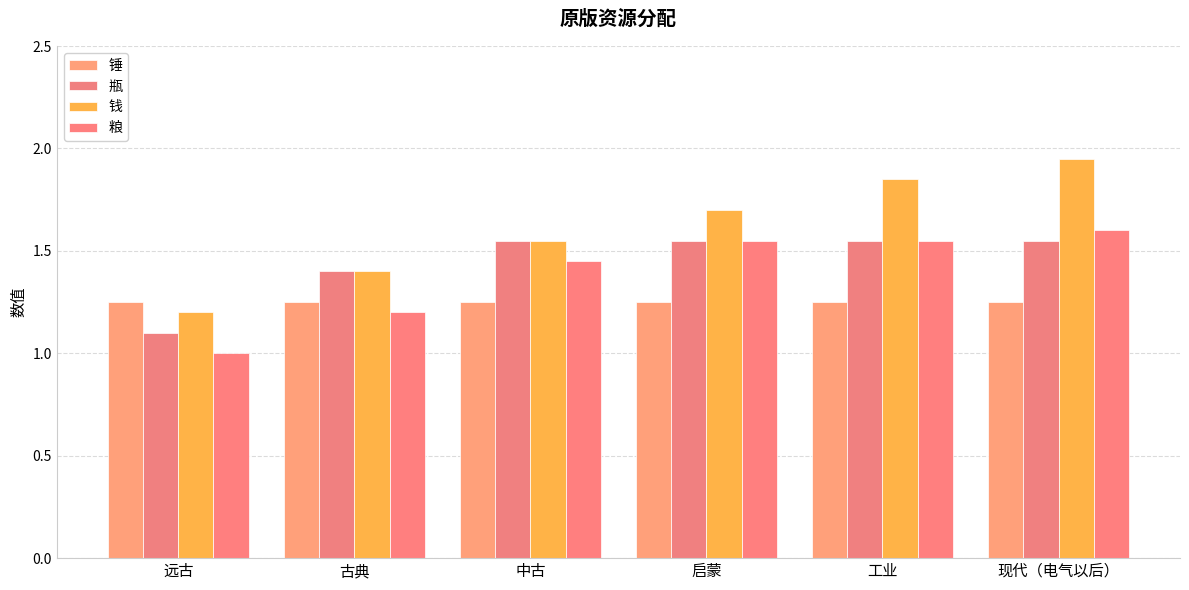

What is the minimum value shown in the chart?

1.0